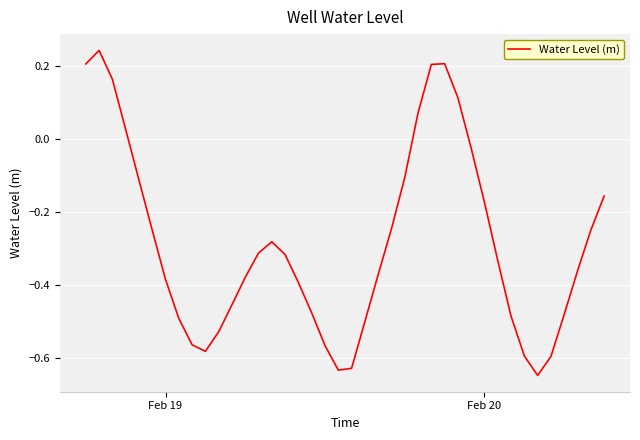

What is the difference between the maximum and minimum values?

0.9